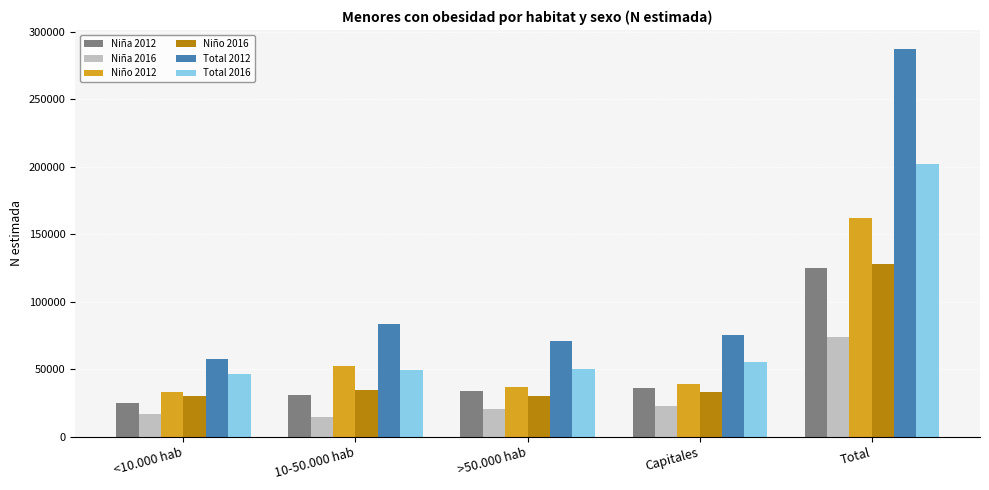

True or false: Total 2012 has a value of 83442 at 10-50.000 hab.

True